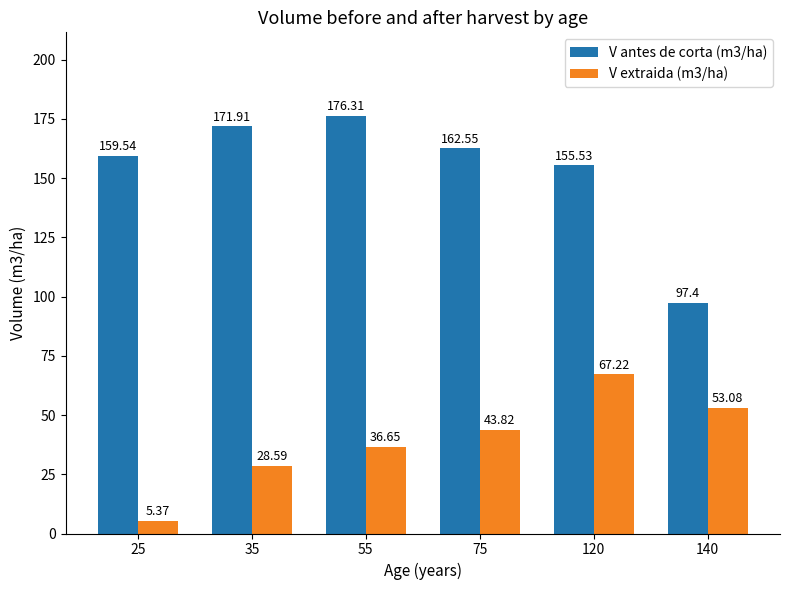

Which series has the widest spread of values?

V antes de corta (m3/ha)